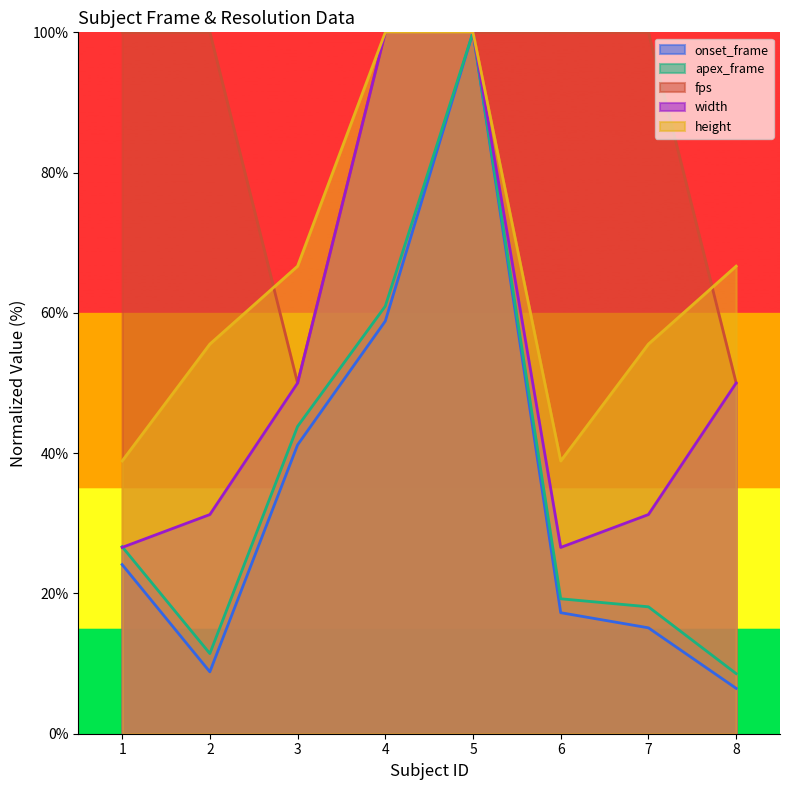

Where is the first local minimum for fps?

3